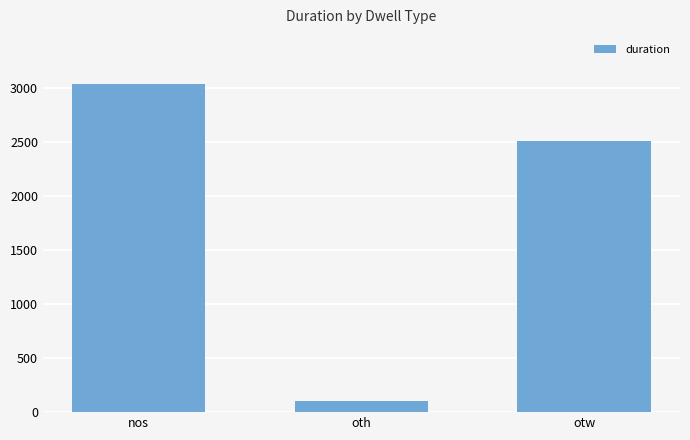

List the labels in order of value, largest first.

nos, otw, oth